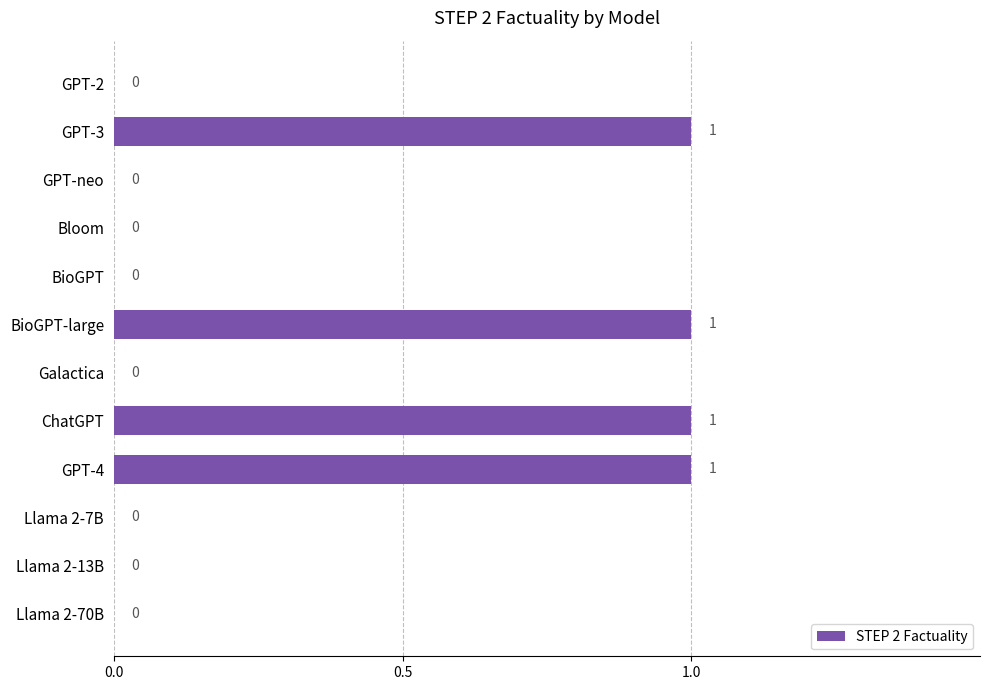

Between GPT-4 and GPT-neo, which is larger?

GPT-4